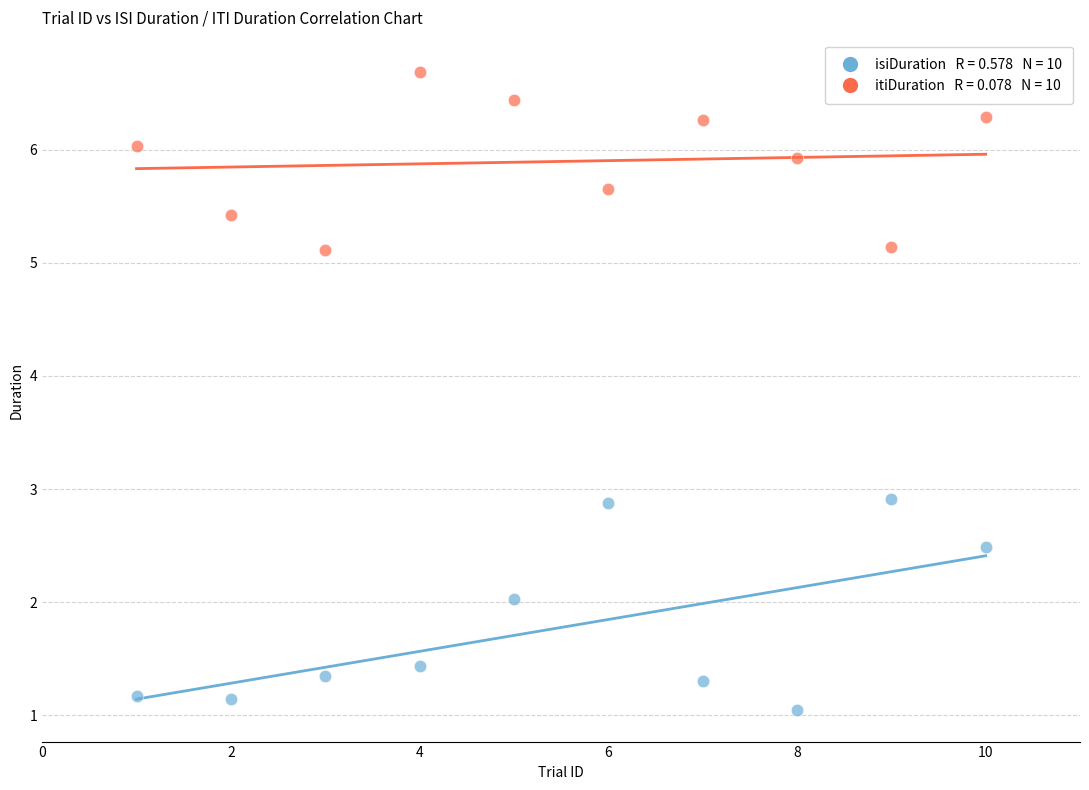

Across all data points, what is the range of X values (max minus min)?

9.0